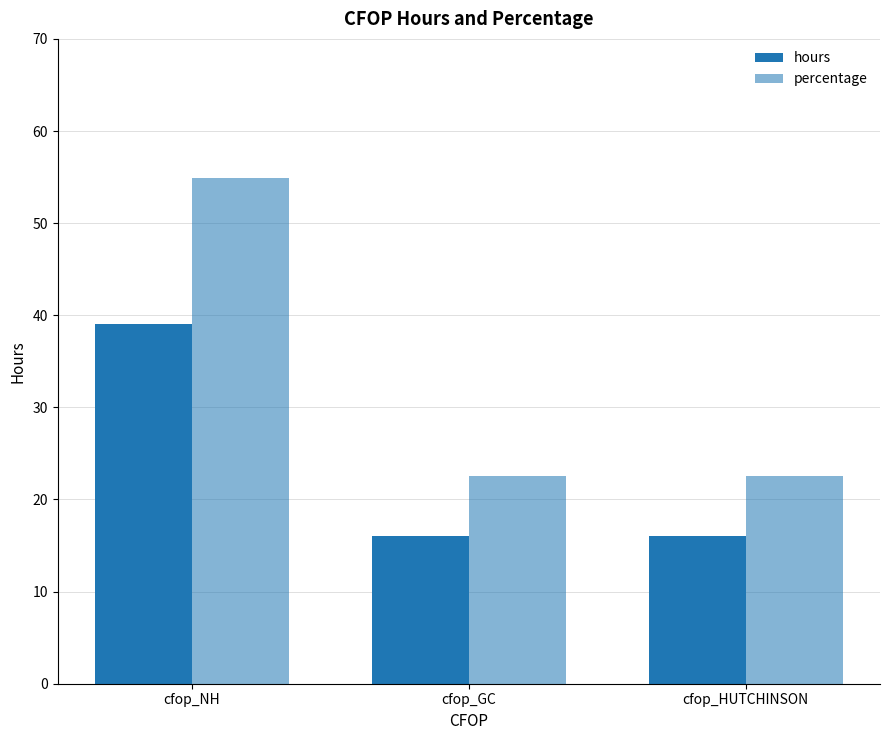

How many data points does each series have?

3